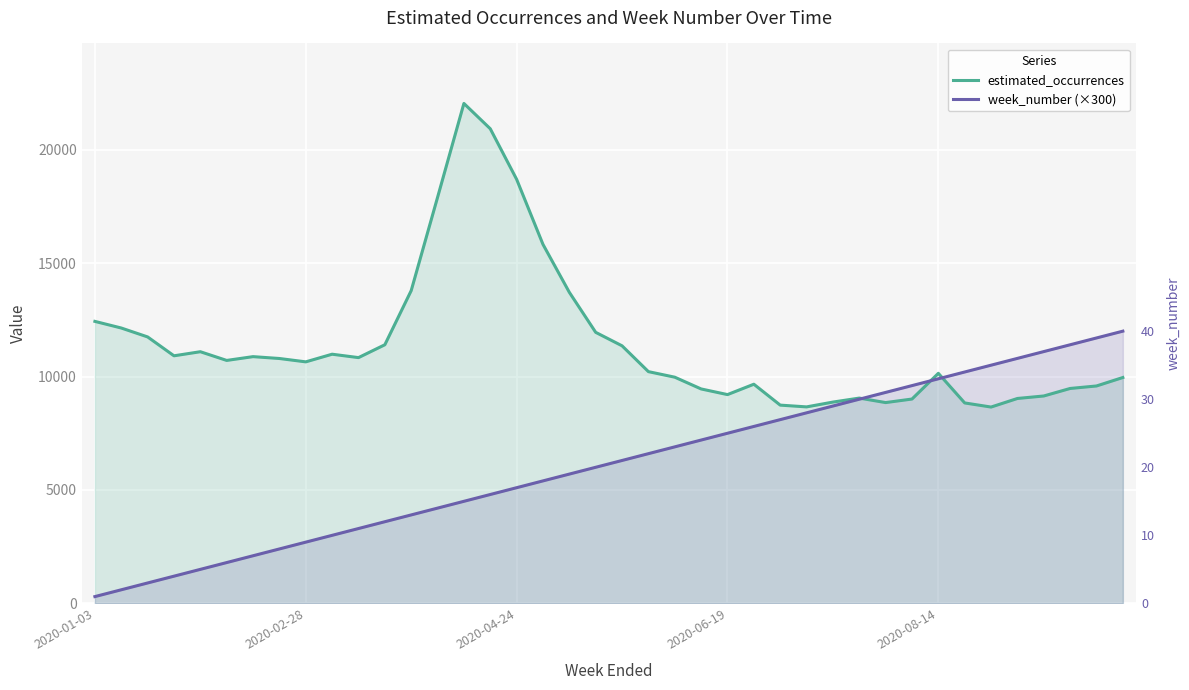

What is the approximate value of estimated_occurrences at 25?

9661